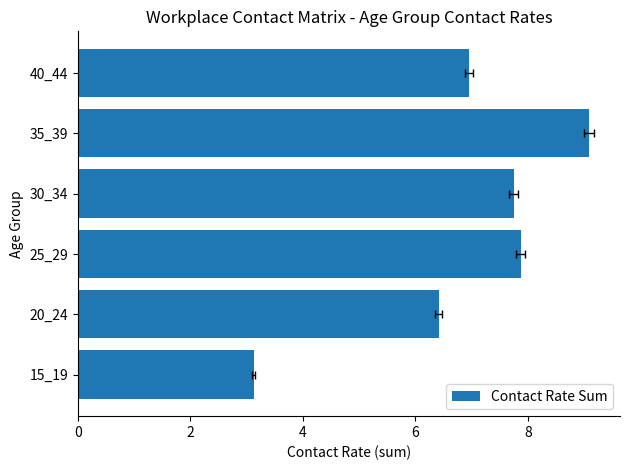

How many data points are less than 7?

3